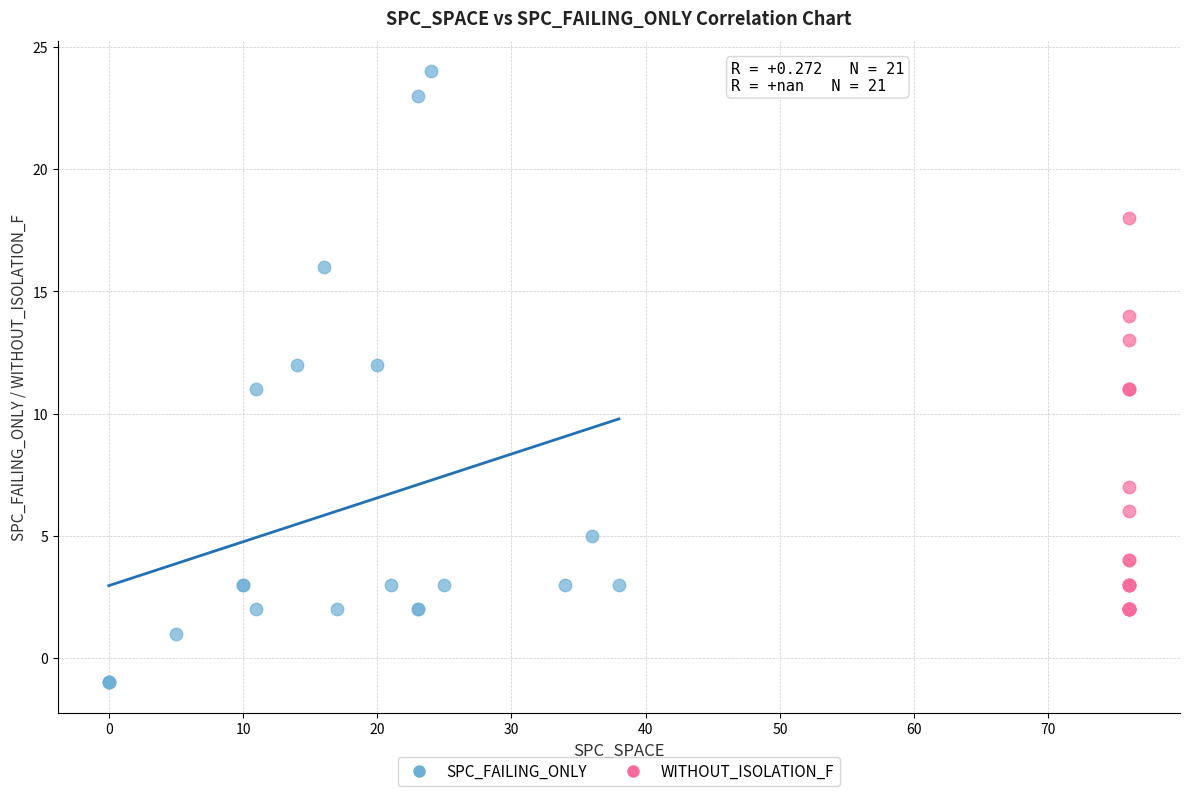

Which series has the largest Y range (max minus min)?

SPC_FAILING_ONLY